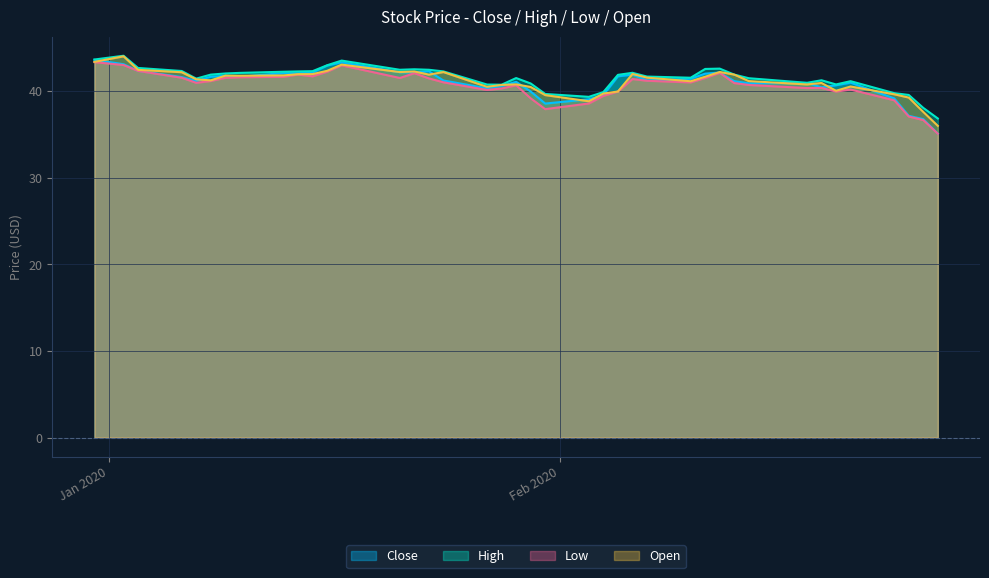

What is the total value across all series at 2020-01-06?

167.7